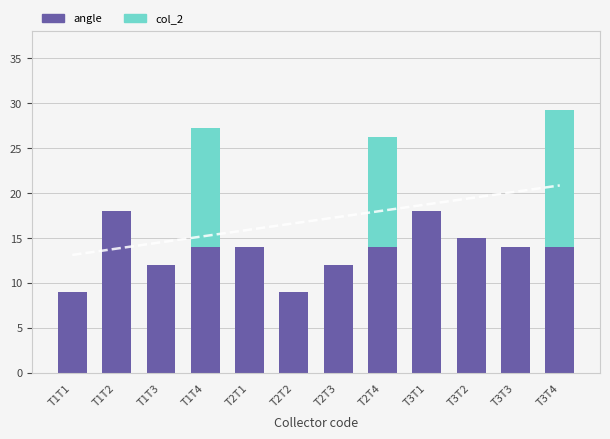

Reading right to left, list all the values displayed in this chart.

angle: T3T4=14.0	T3T3=14.0	T3T2=15.0	T3T1=18.0	T2T4=14.0	T2T3=12.0	T2T2=9.0	T2T1=14.0	T1T4=14.0	T1T3=12.0	T1T2=18.0	T1T1=9.0
col_2: T3T4=15.2	T3T3=0.0	T3T2=0.0	T3T1=0.0	T2T4=12.2	T2T3=0.0	T2T2=0.0	T2T1=0.0	T1T4=13.2	T1T3=0.0	T1T2=0.0	T1T1=0.0